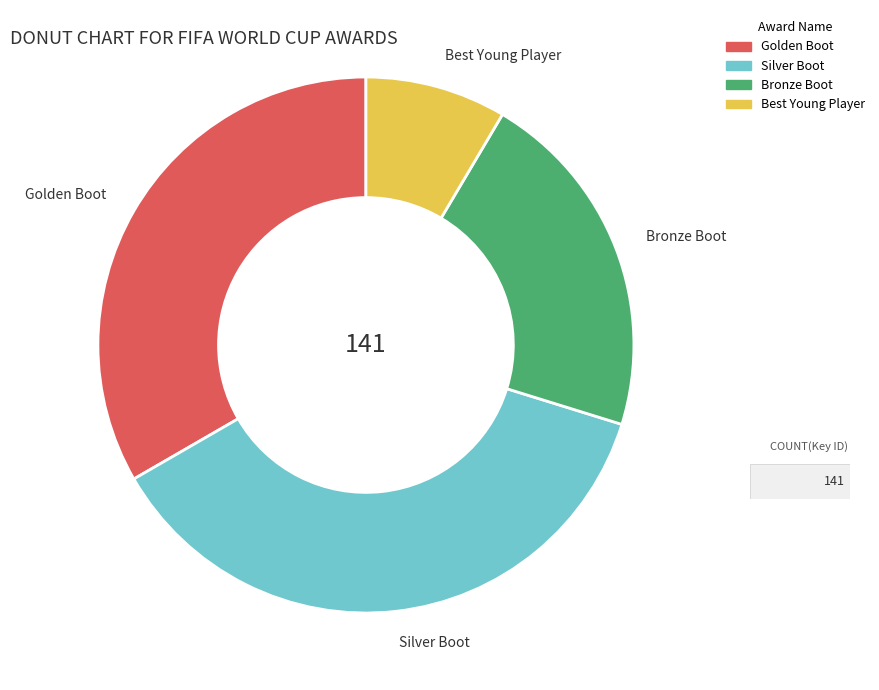

Does Bronze Boot represent more than half of the total?

No